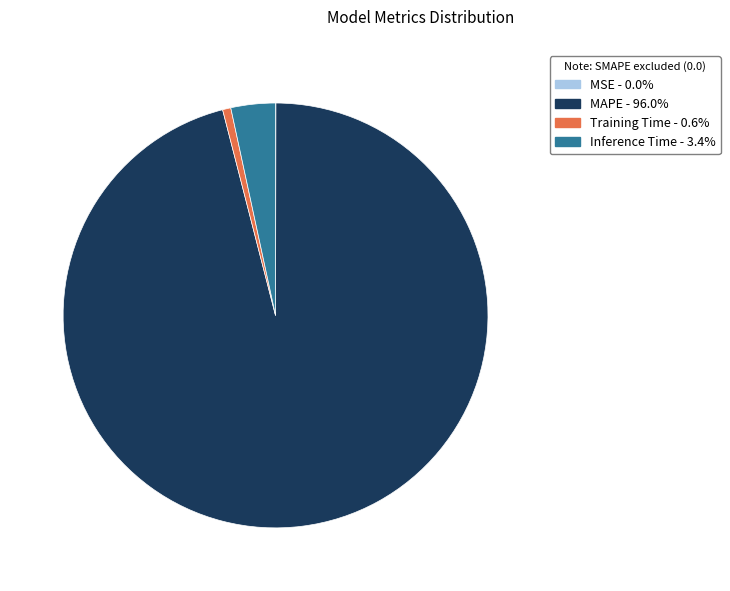

Do MAPE and Training Time together represent more than half of the pie?

Yes